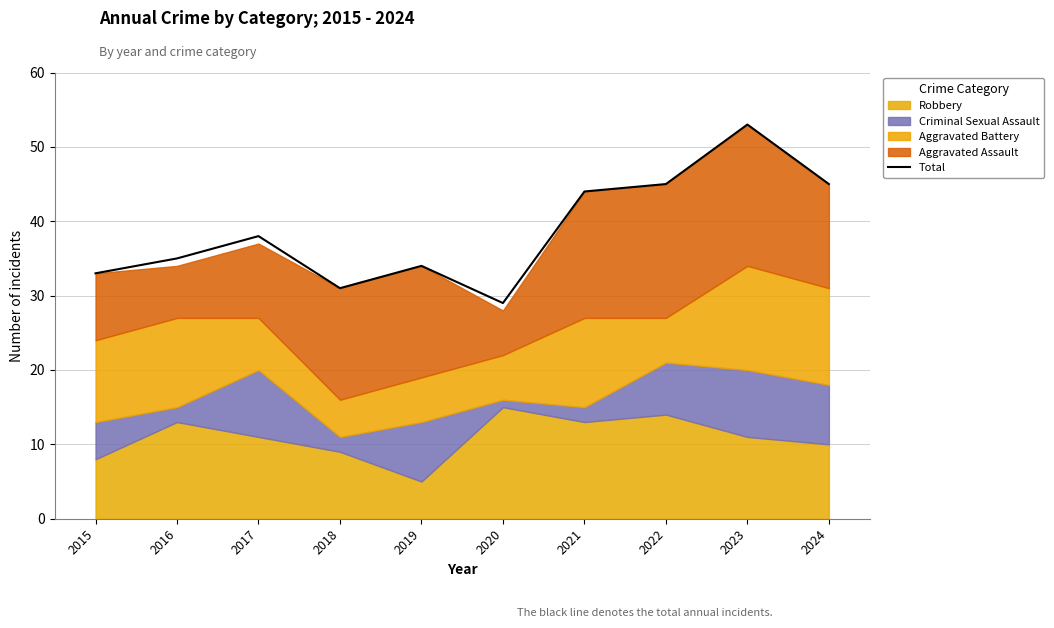

What is the sum of the values at 2018 and 2016?

66